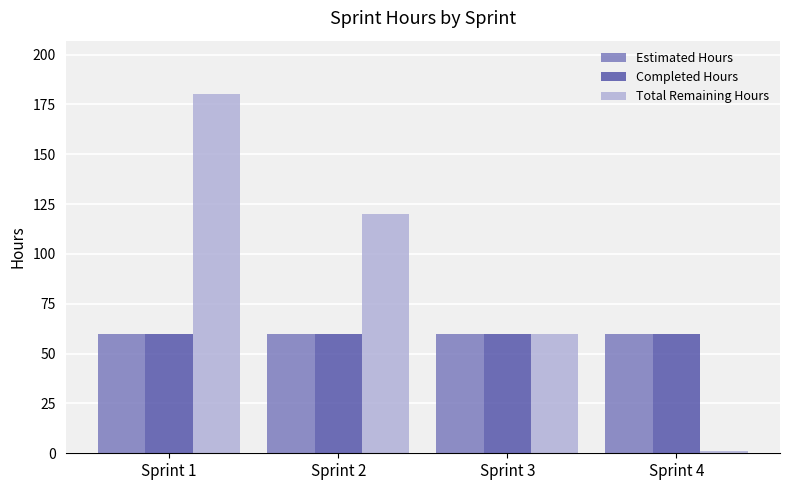

What value does the Total Remaining Hours series have at Sprint 1?

180